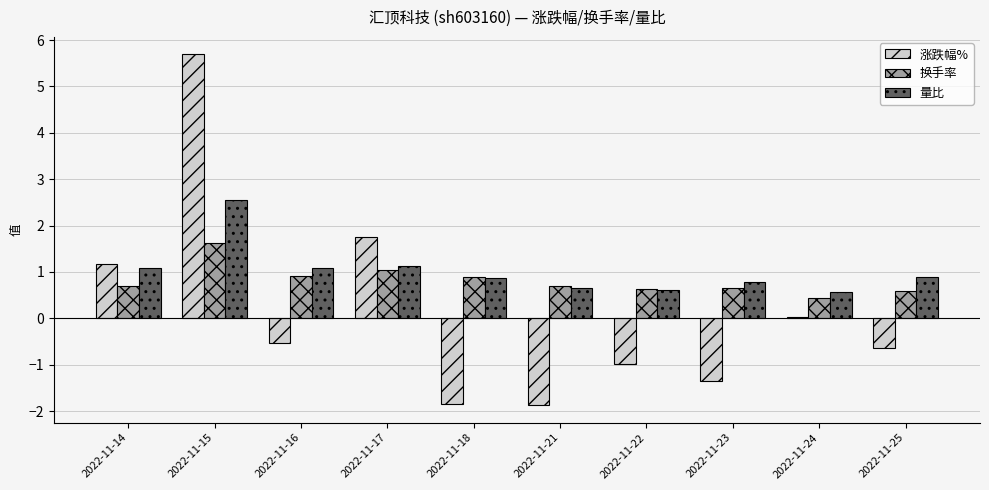

Which category has the highest value across all series?

2022-11-15